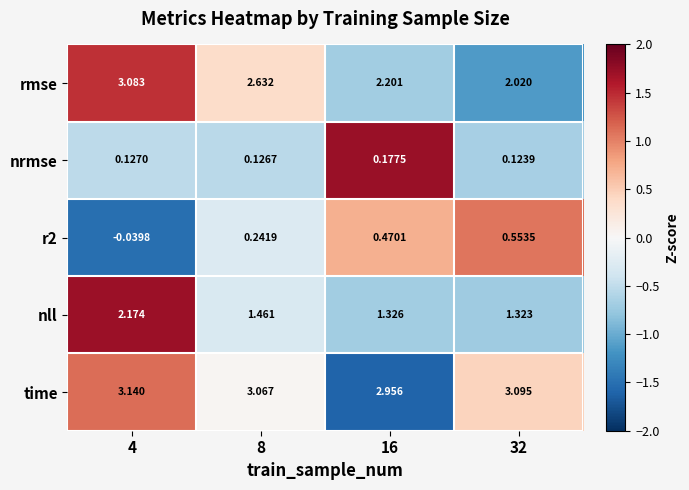

Between 8 and 32, which series saw the biggest shift?

rmse